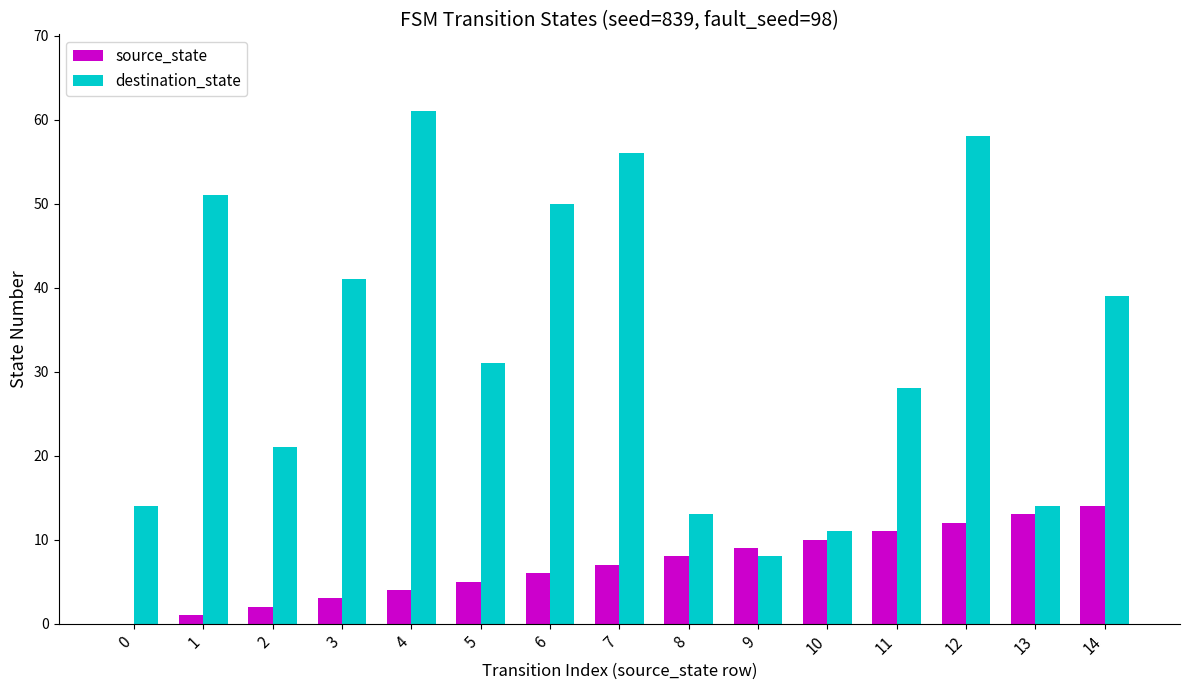

Which series has the largest total across all categories?

destination_state